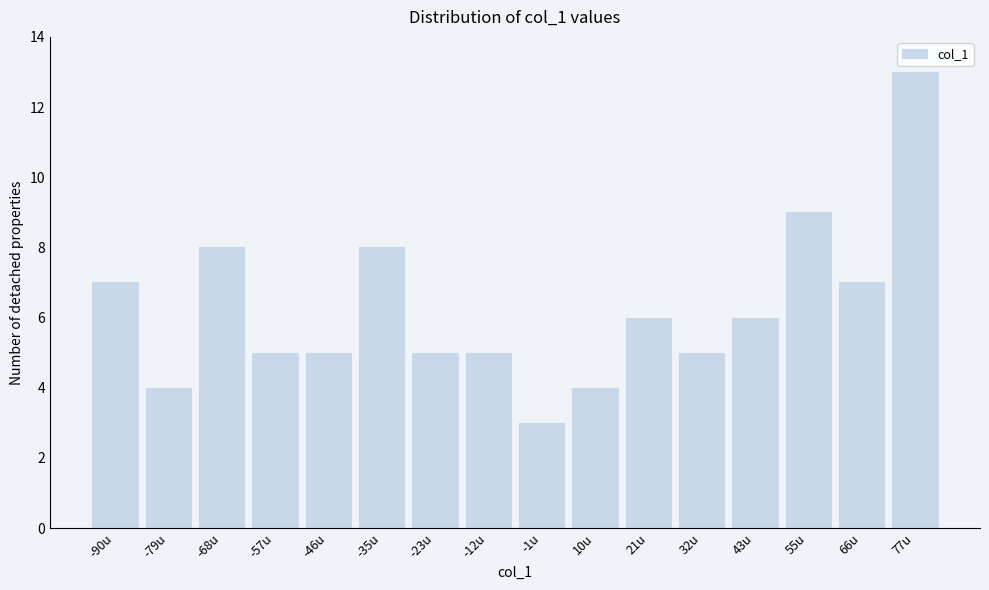

Reading left to right, list all the values displayed in this chart.

-90u=7	-79u=4	-68u=8	-57u=5	-46u=5	-35u=8	-23u=5	-12u=5	-1u=3	10u=4	21u=6	32u=5	43u=6	55u=9	66u=7	77u=13